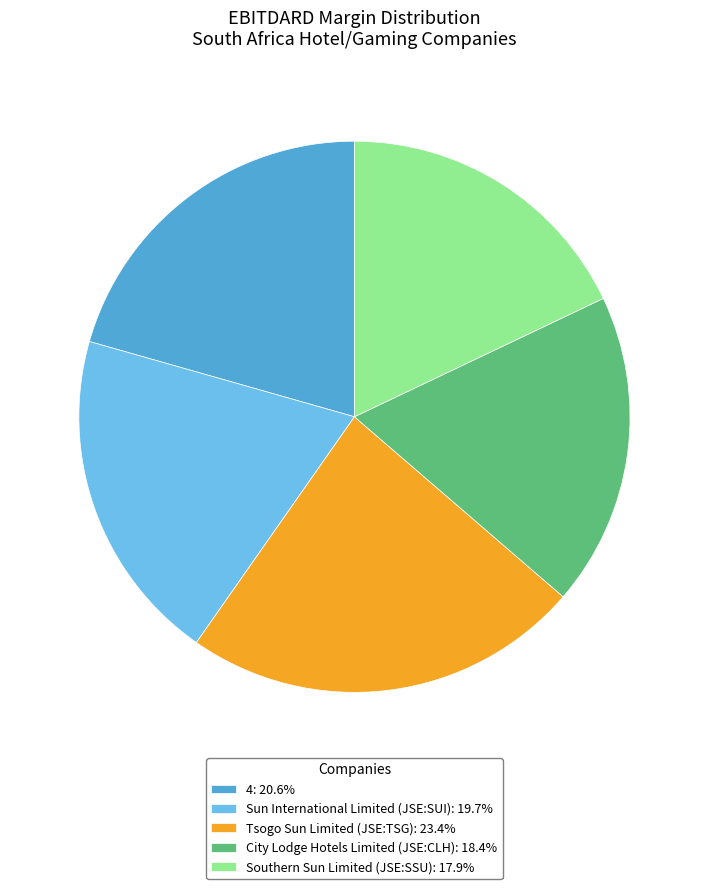

How many slices are in this pie chart?

5